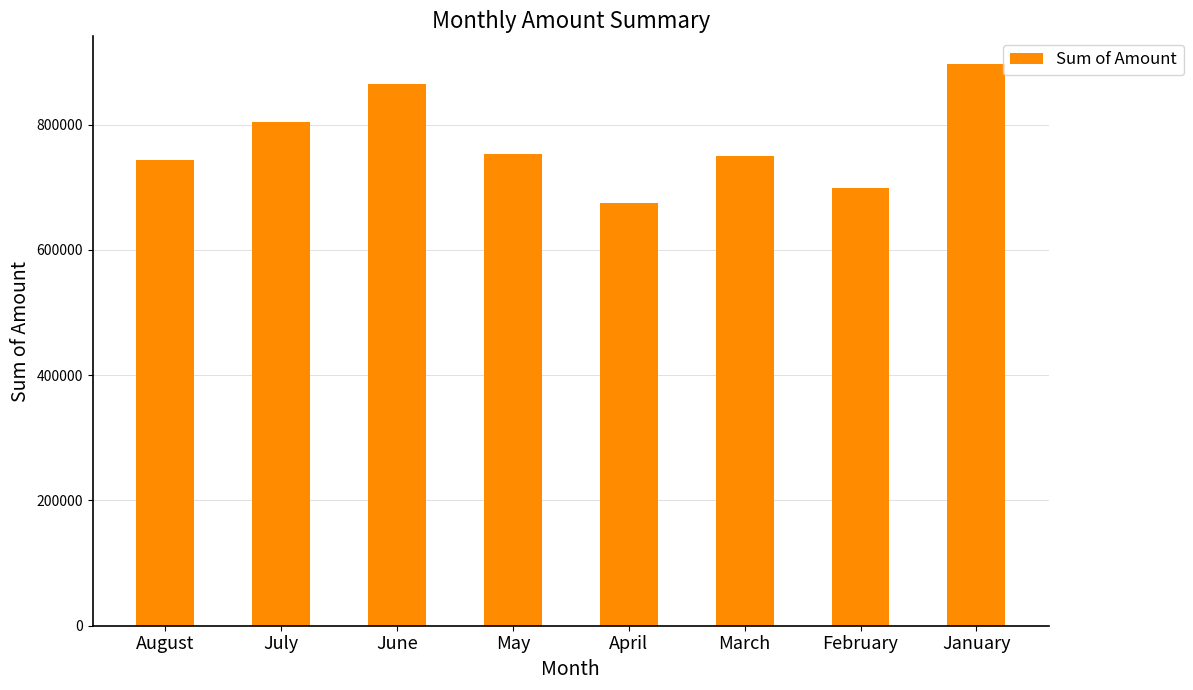

What is the change in value from March to February?

-50106